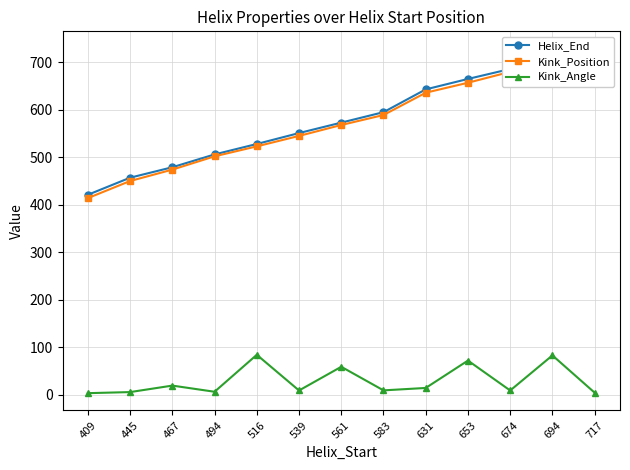

How many values in the Kink_Angle series exceed 8?

9